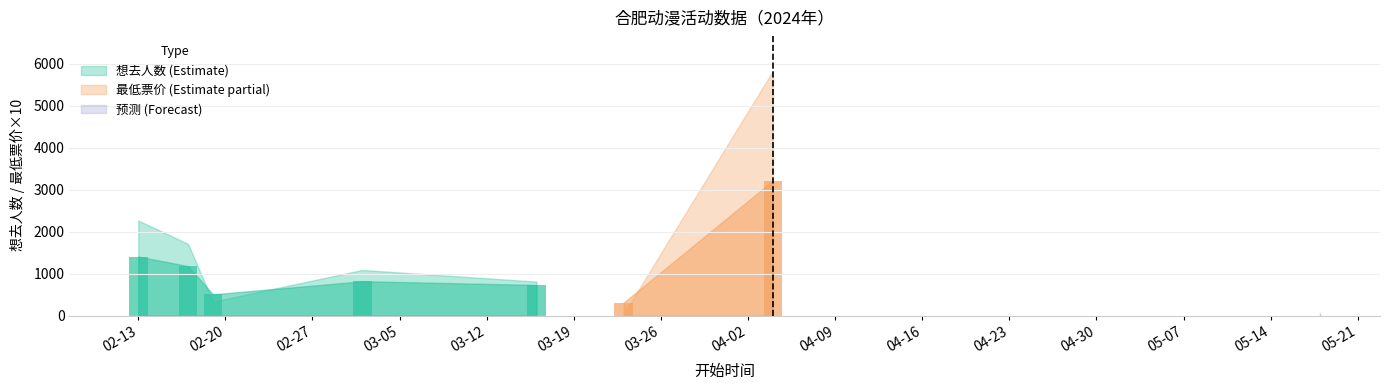

How many groups of bars are there?

8